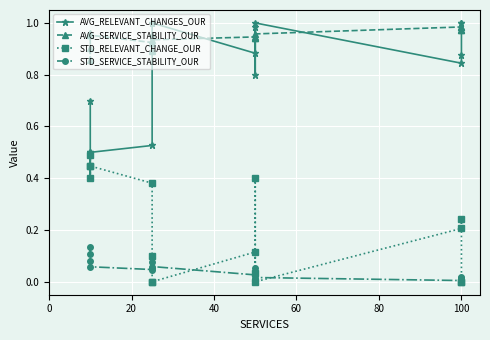

The STD_RELEVANT_CHANGE_OUR series shows 0.2 at 11. True or false?

False